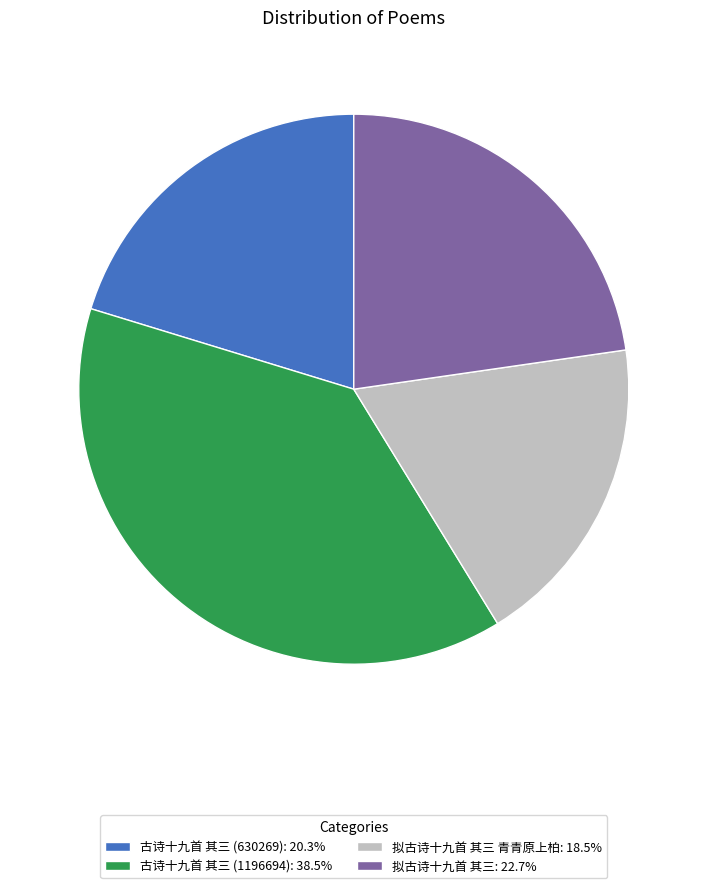

Count the number of slices in the pie.

4